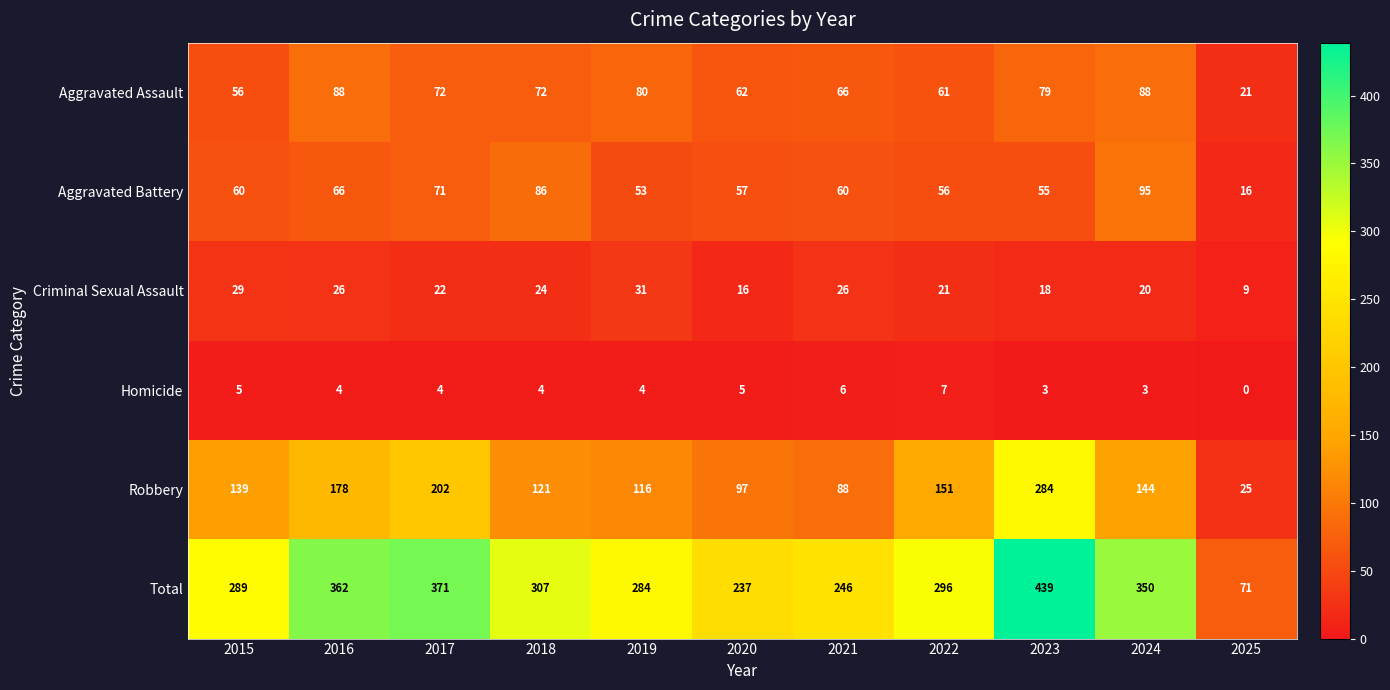

The value of Homicide at 2021 is 6. True or false?

True